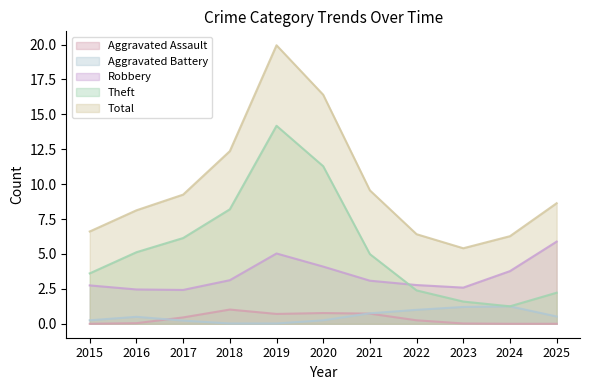

Is the value of Aggravated Assault at 2025 greater than the value of Total at 2022?

No